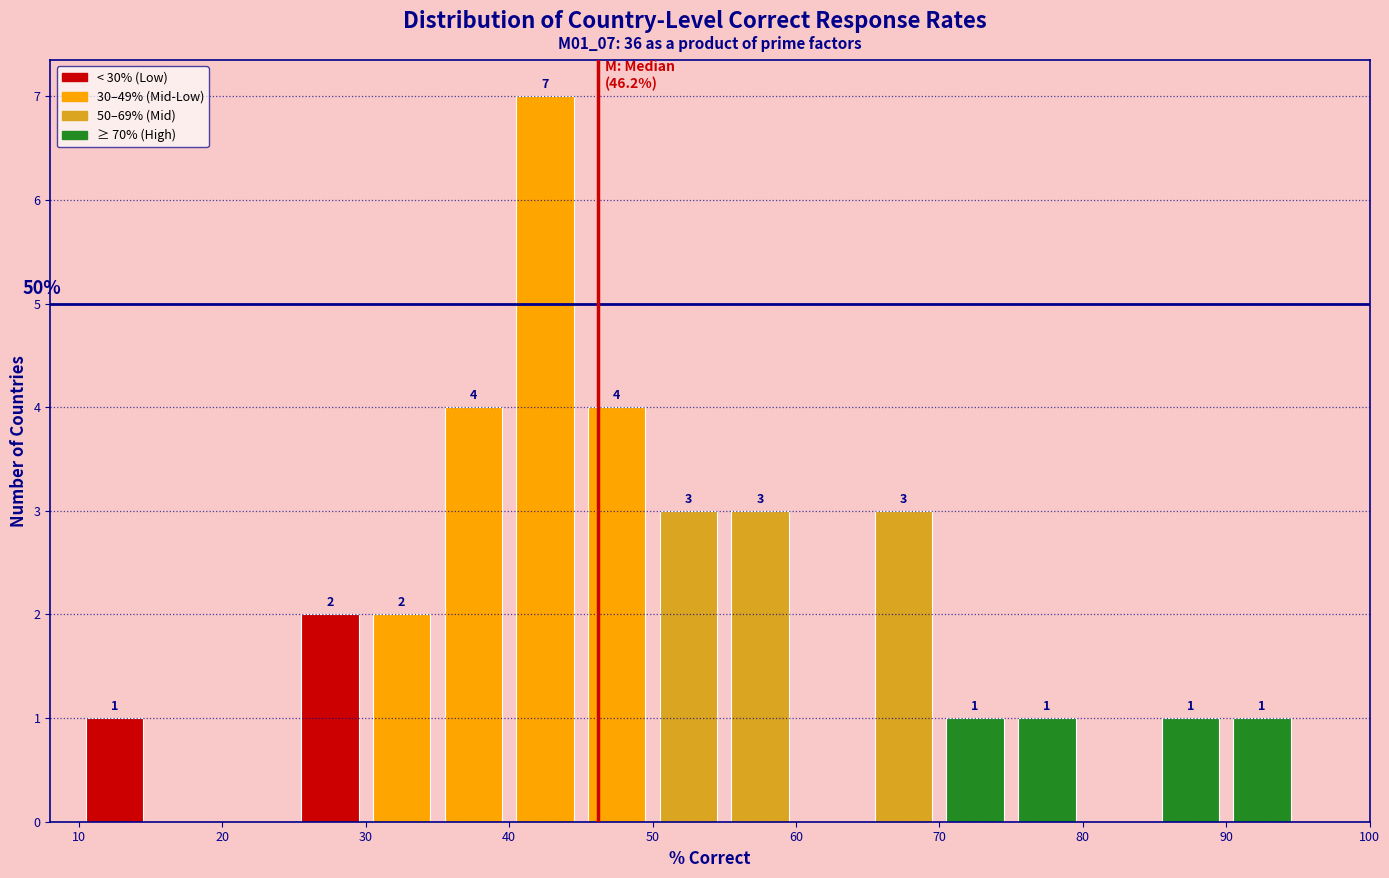

Which range on the x-axis has the tallest bar?

40 to 45